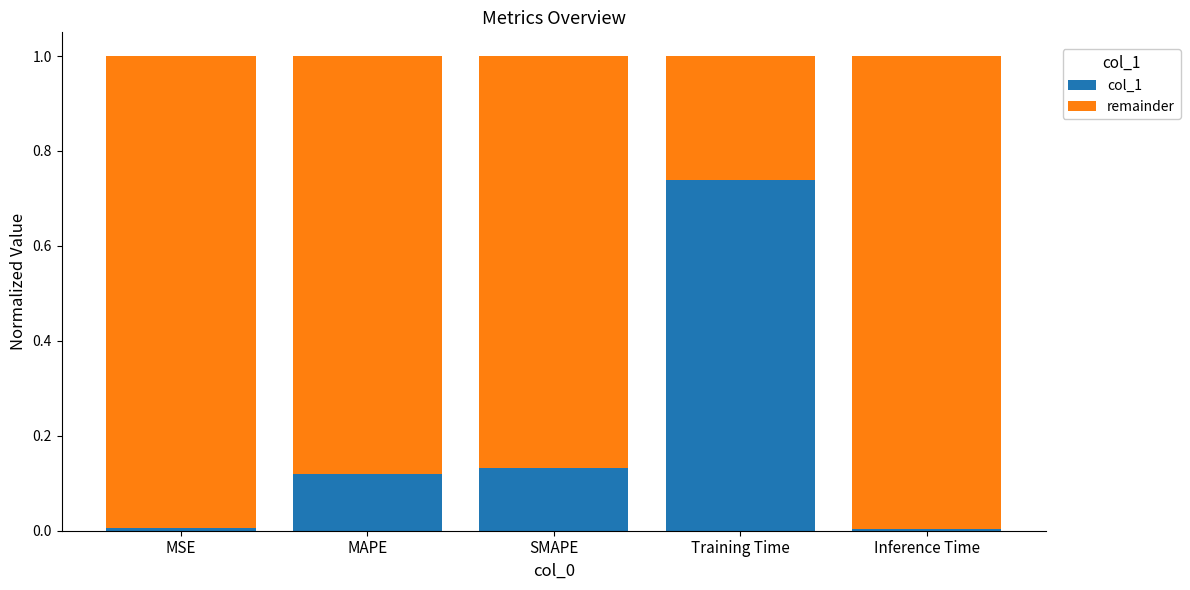

At which label does col_1 reach its peak?

Training Time